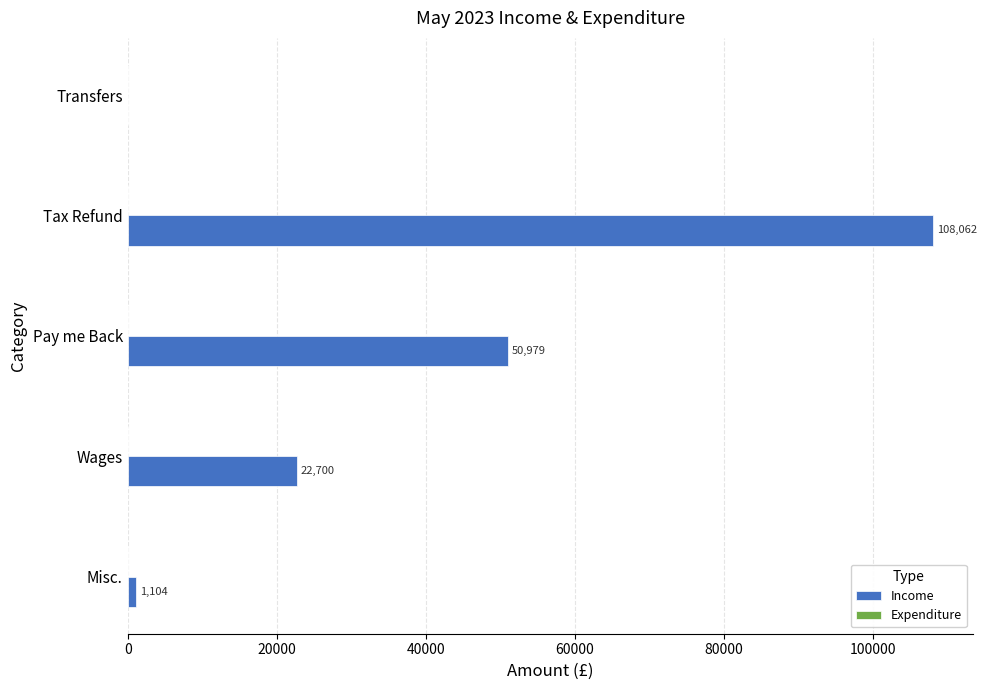

Which label corresponds to the largest value in the chart?

Tax Refund